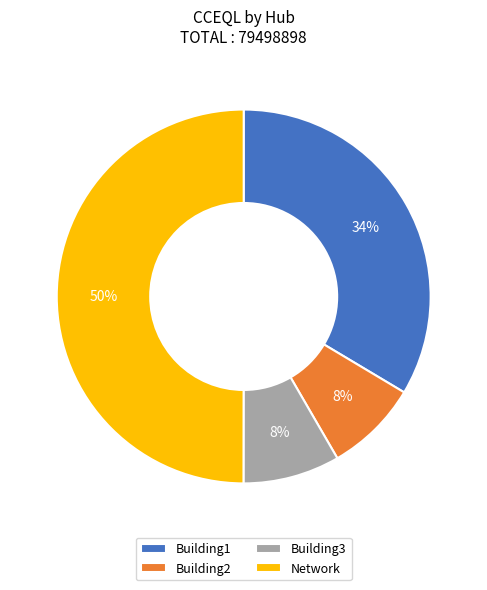

Approximately how many times larger is the value at Building3 compared to Building2?

1.0